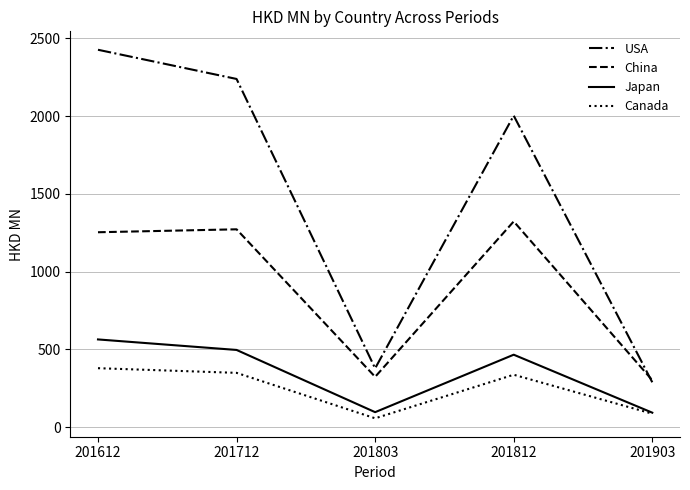

What is the highest value of the Canada series?

378.9